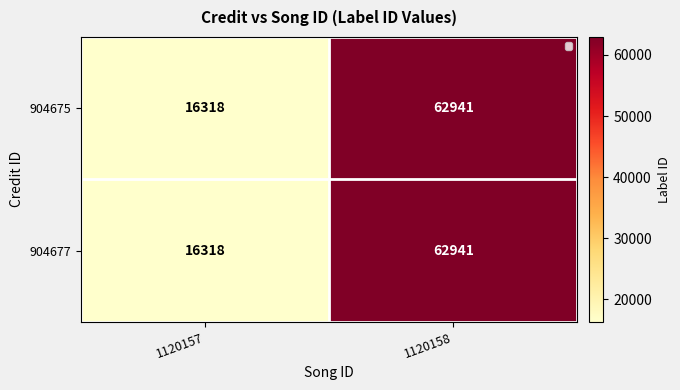

At how many categories does at least one series exceed 37248?

1